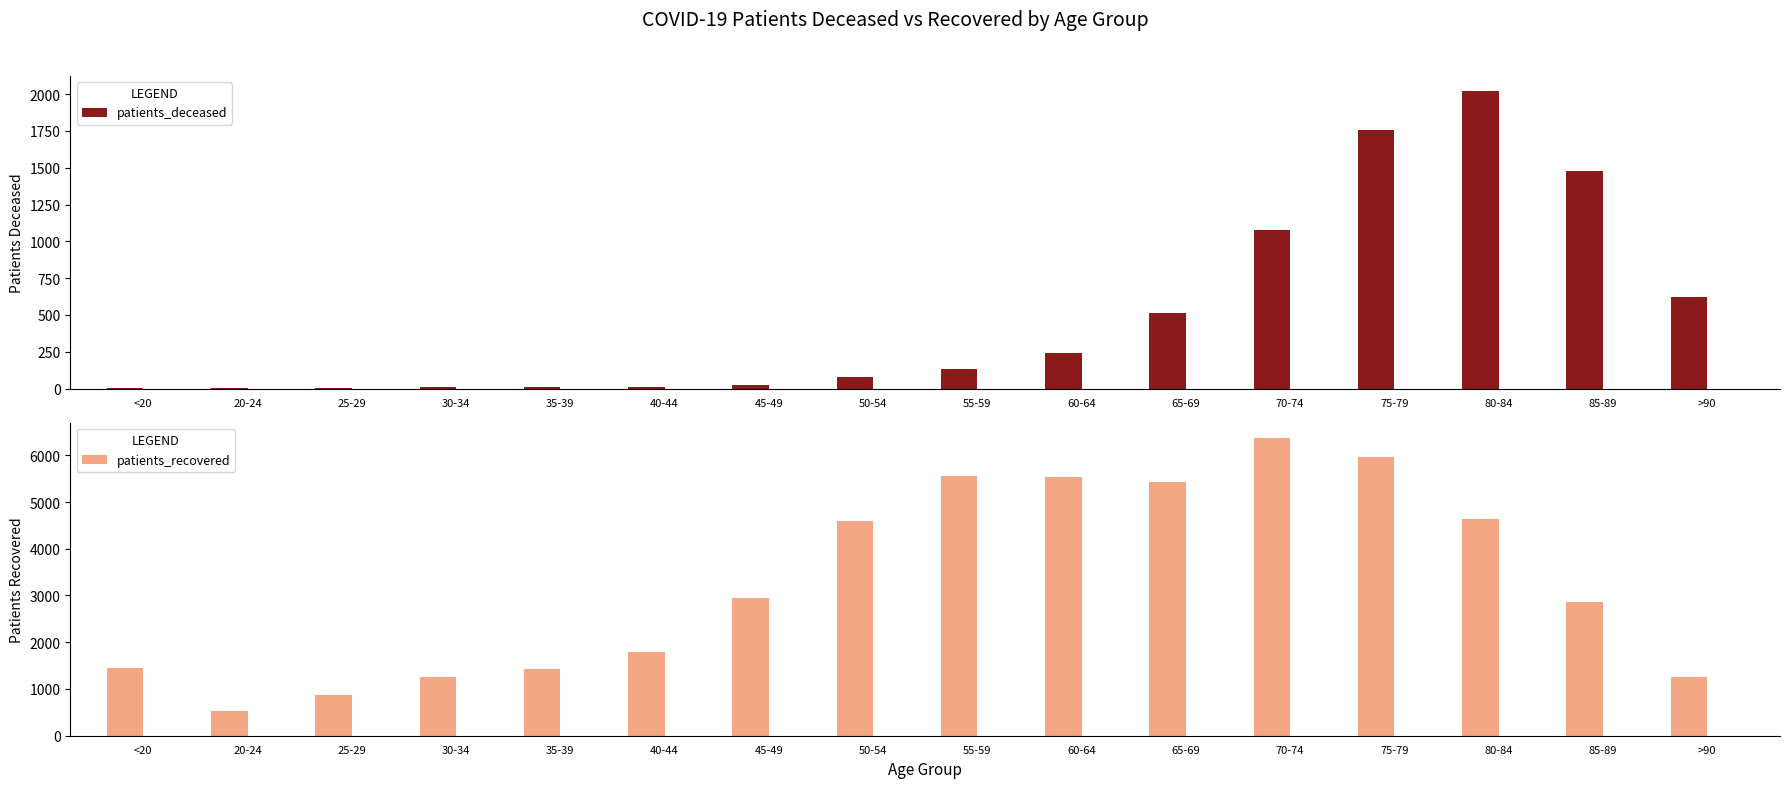

How many values in the patients_recovered series are below 2957?

8